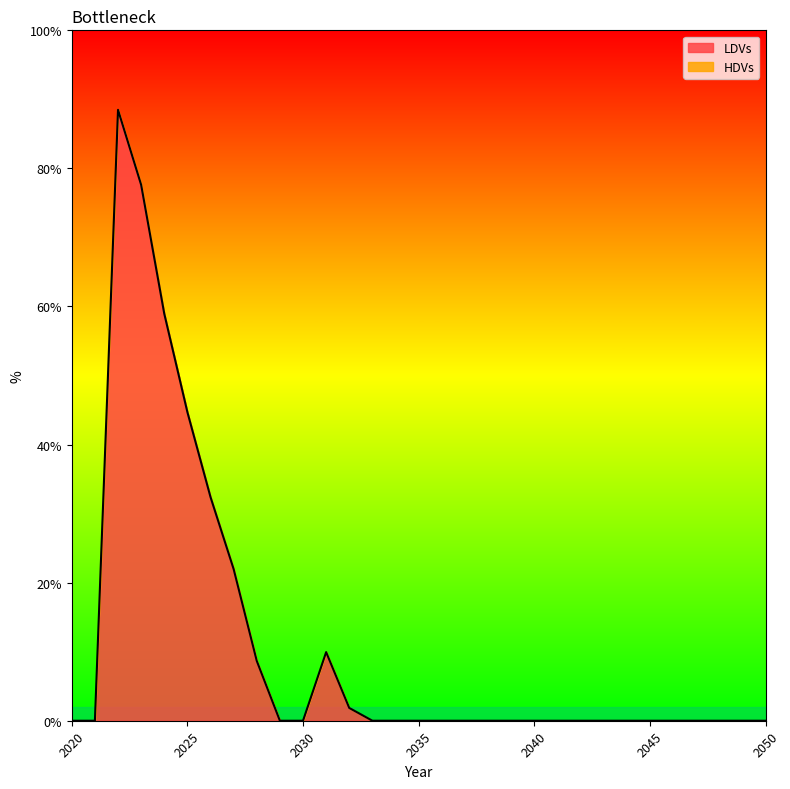

Count the number of values greater than 0.

9